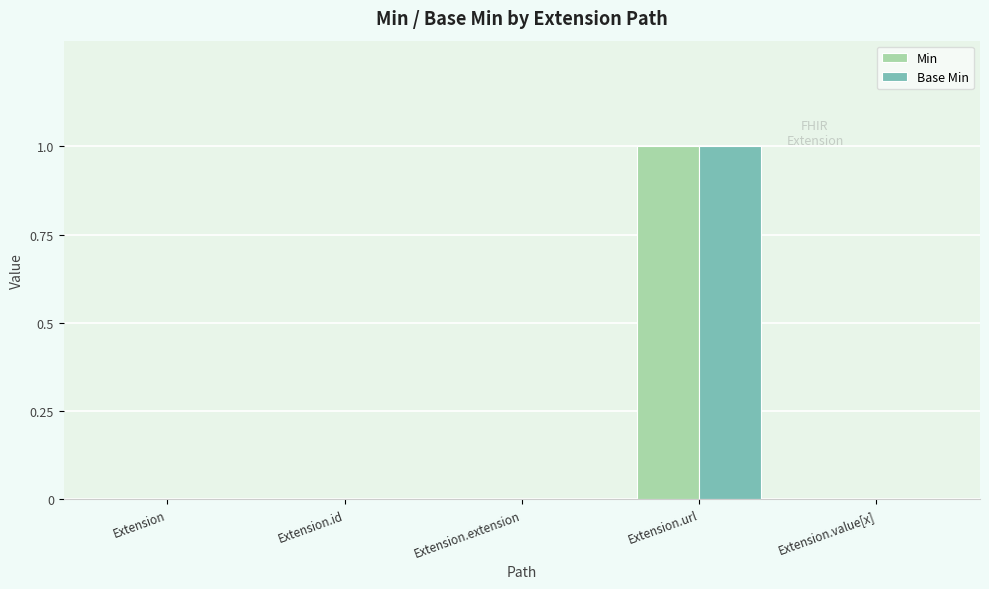

At which category is the sum across all series the highest?

Extension.url